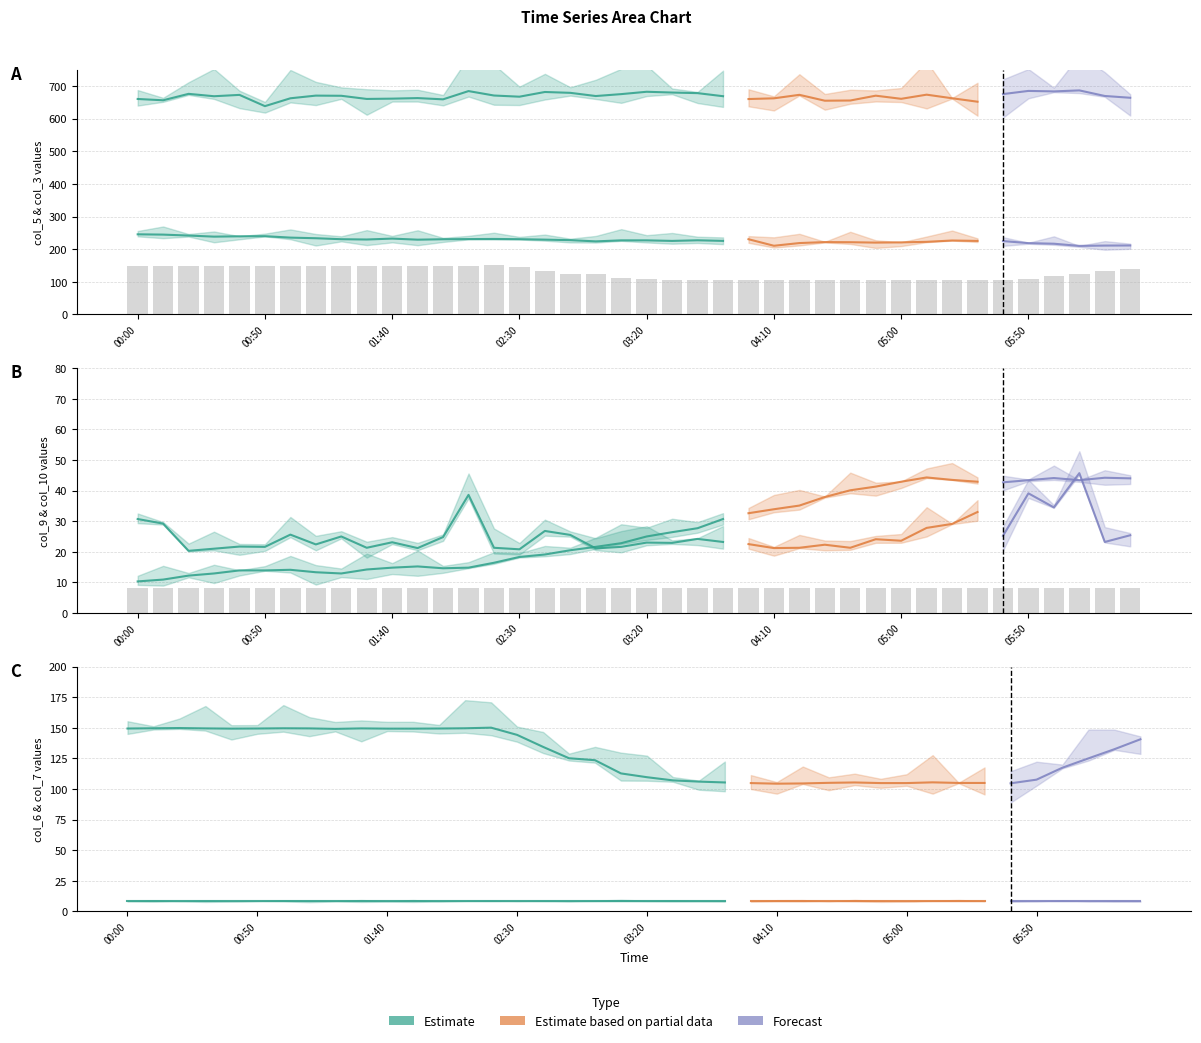

How many values in the col_10 series exceed 25?

19